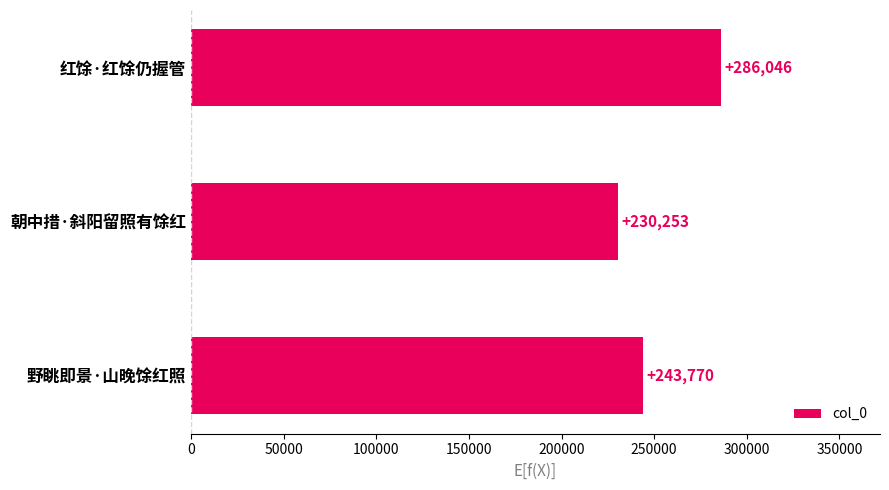

The chart shows a value of 452522 at 红馀·红馀仍握管. True or false?

False